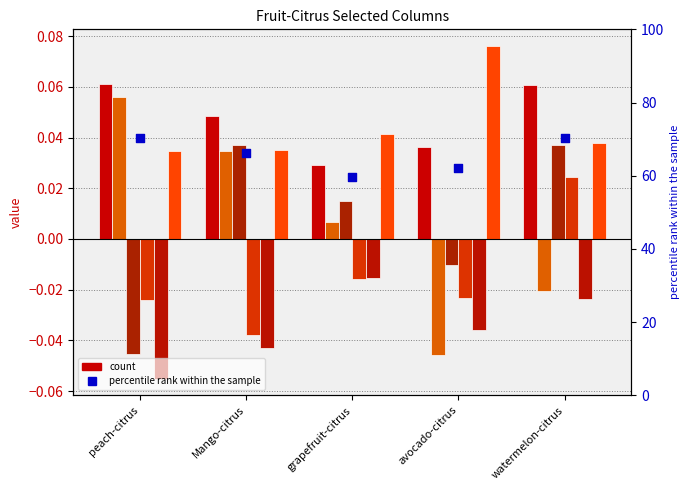

At how many categories does at least one series exceed 0?

5